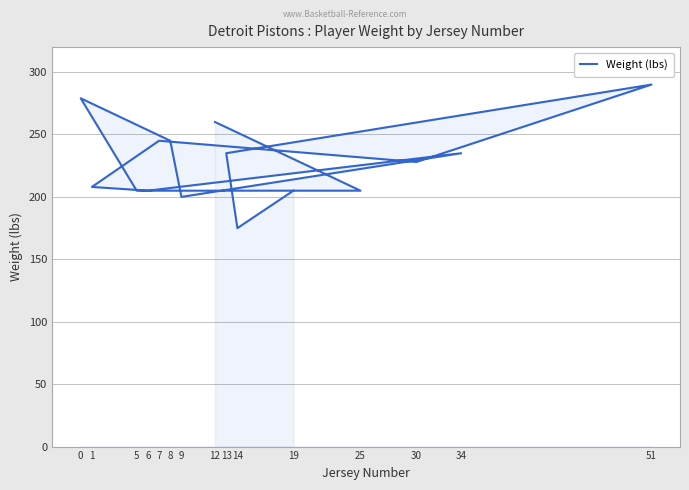

What is the minimum value shown in the chart?

175